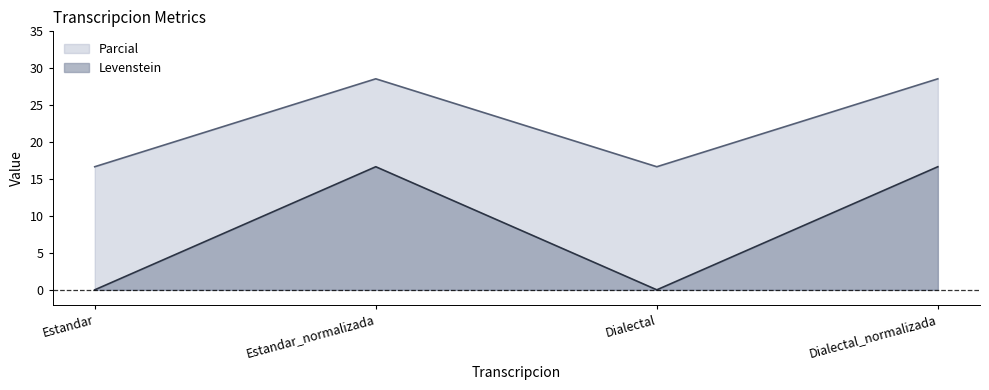

Rank the series by their average value, from lowest to highest.

Levenstein, Parcial